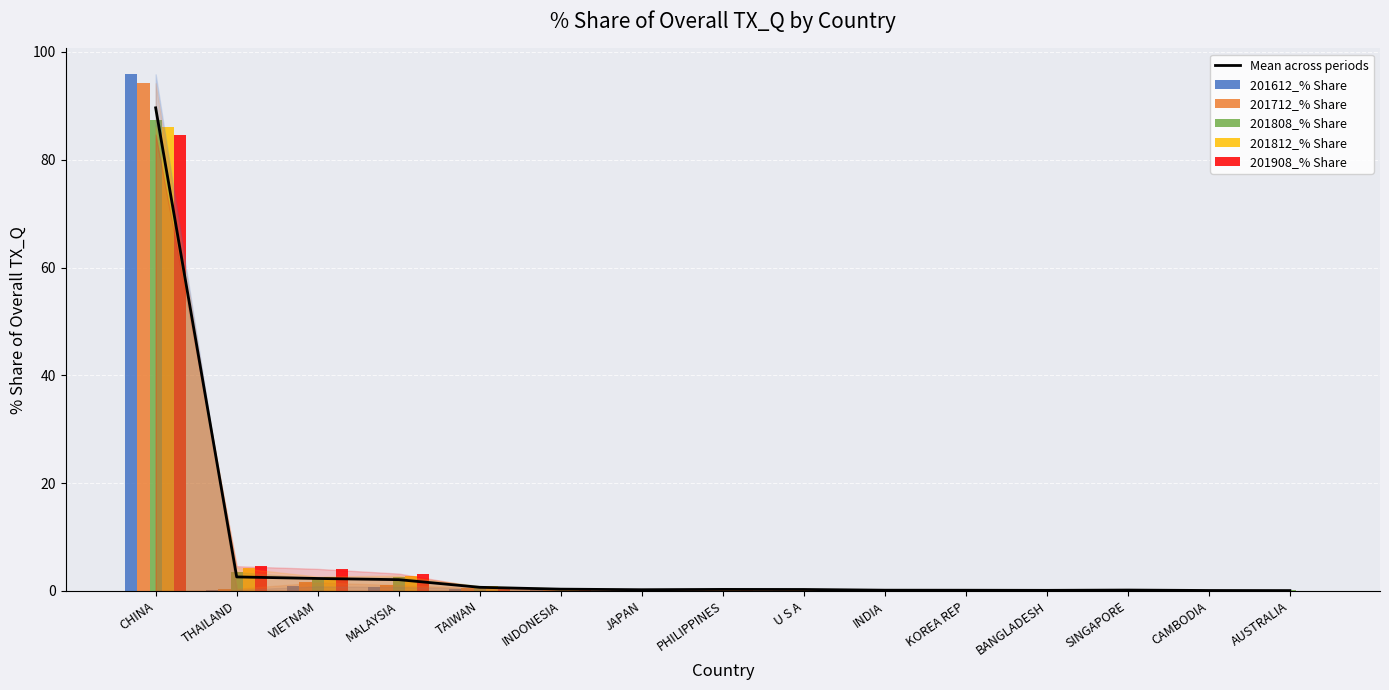

Which series changed the most between THAILAND and KOREA REP?

201908_% Share